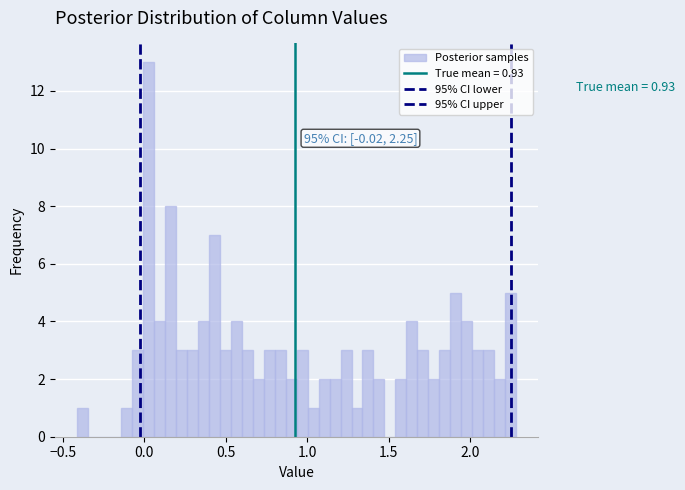

Around what value on the x-axis is the tallest bar? Give the approximate position of its centre, as read against the axis.

0.00